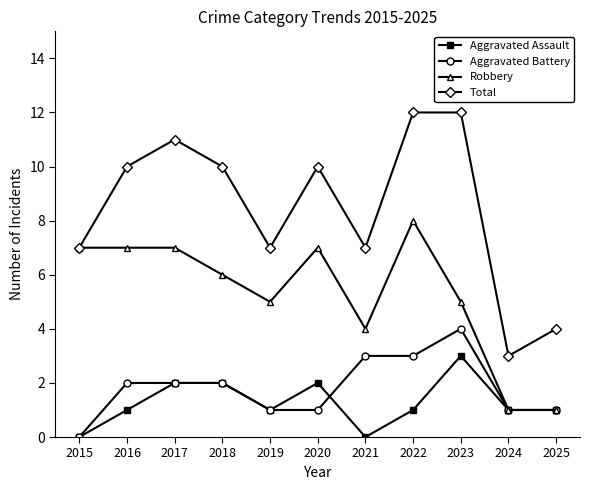

Reading left to right, transcribe all the data shown in this chart.

Aggravated Assault: 0	1	2	2	1	2	0	1	3	1	1
Aggravated Battery: 0	2	2	2	1	1	3	3	4	1	1
Robbery: 7	7	7	6	5	7	4	8	5	1	1
Total: 7	10	11	10	7	10	7	12	12	3	4